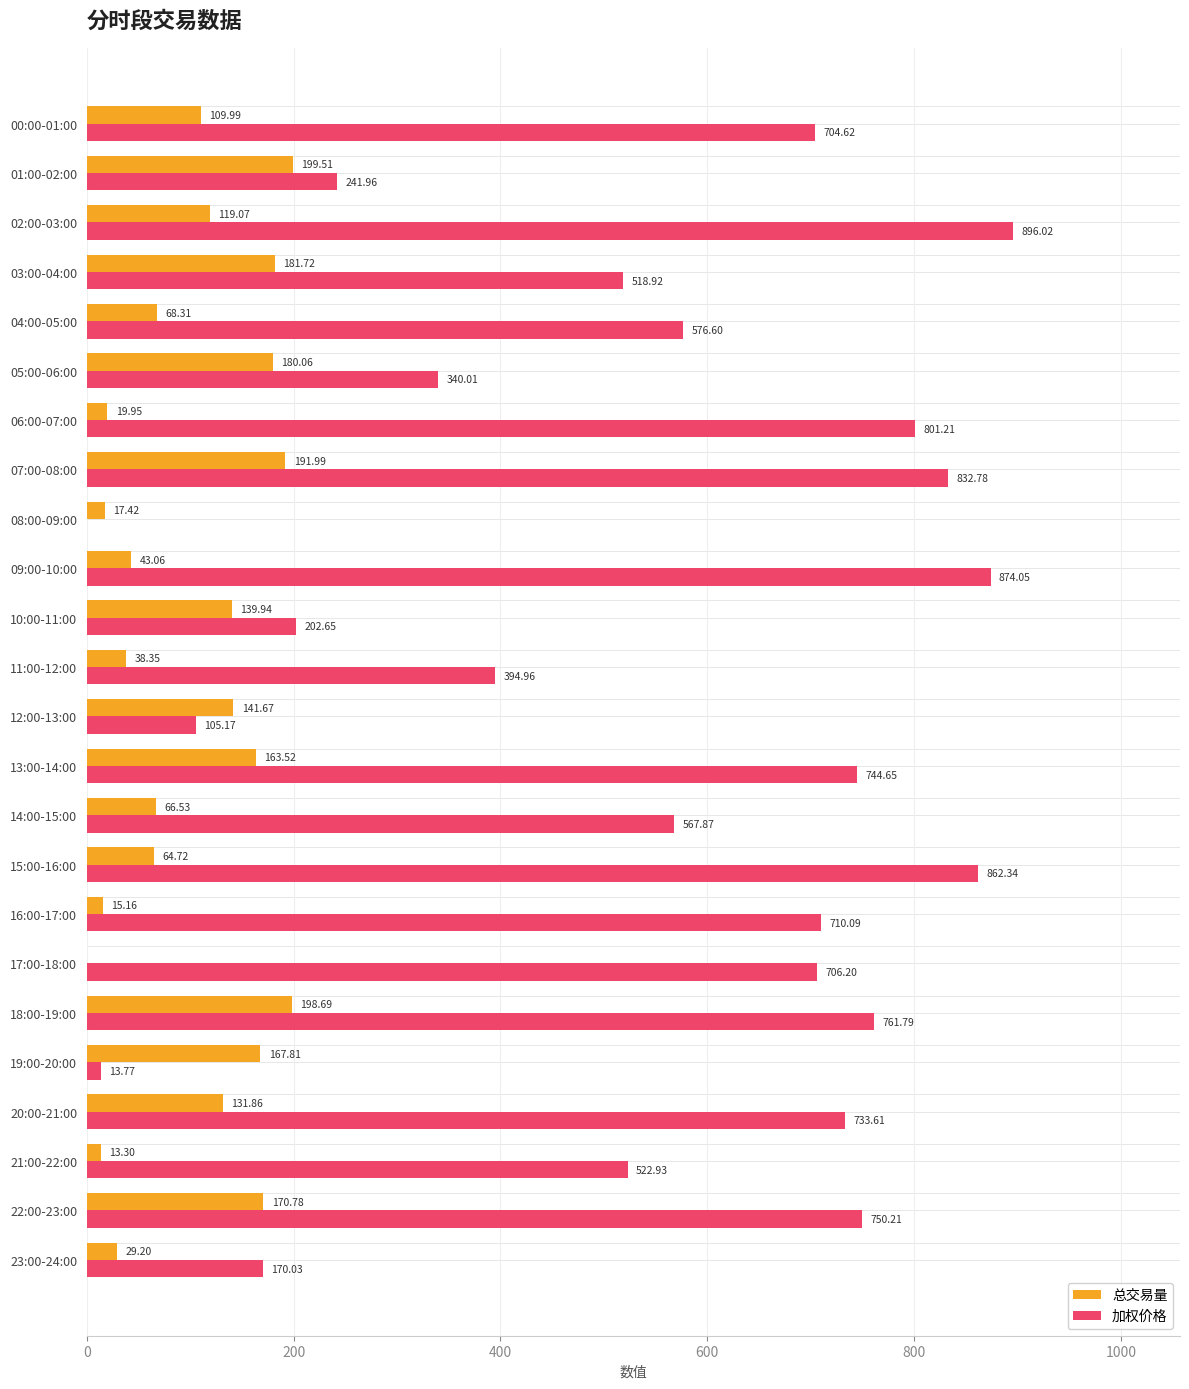

What is the value of the 总交易量 bar at the 10th from the left?

43.1